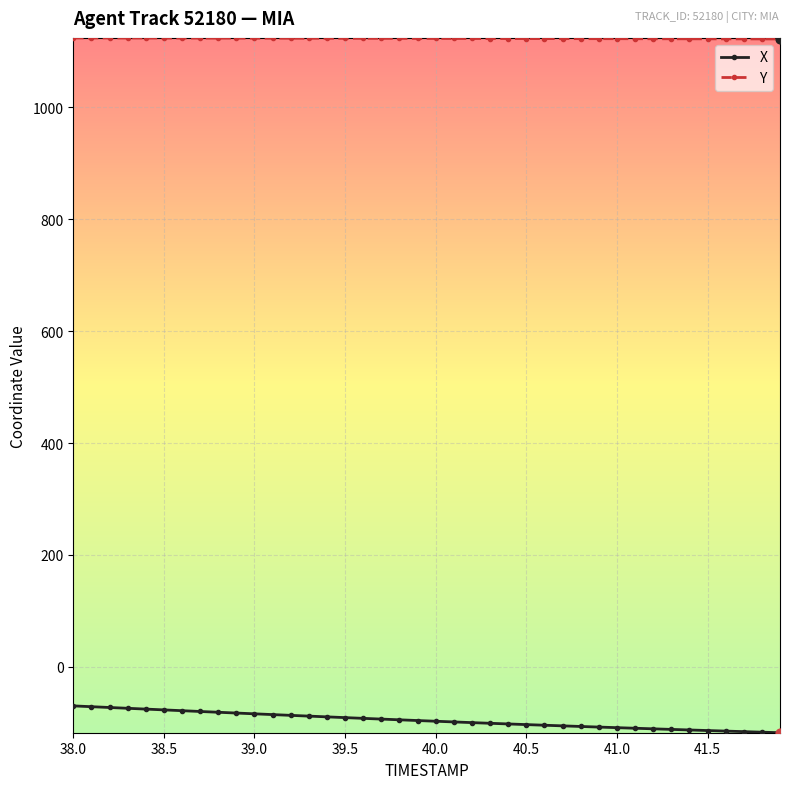

Which series has the largest total across all categories?

Y